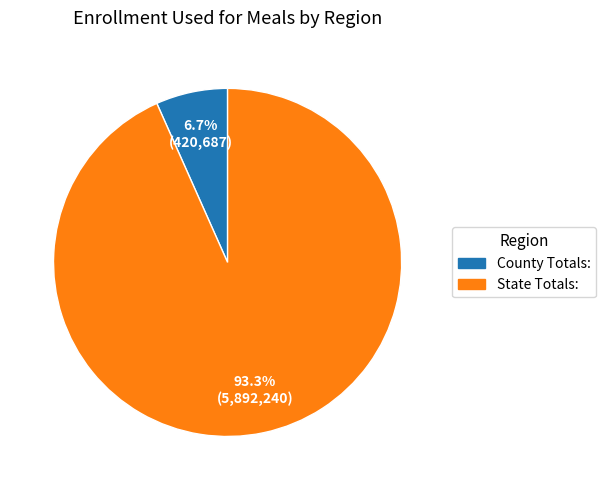

What is the largest slice in the pie chart?

State Totals: